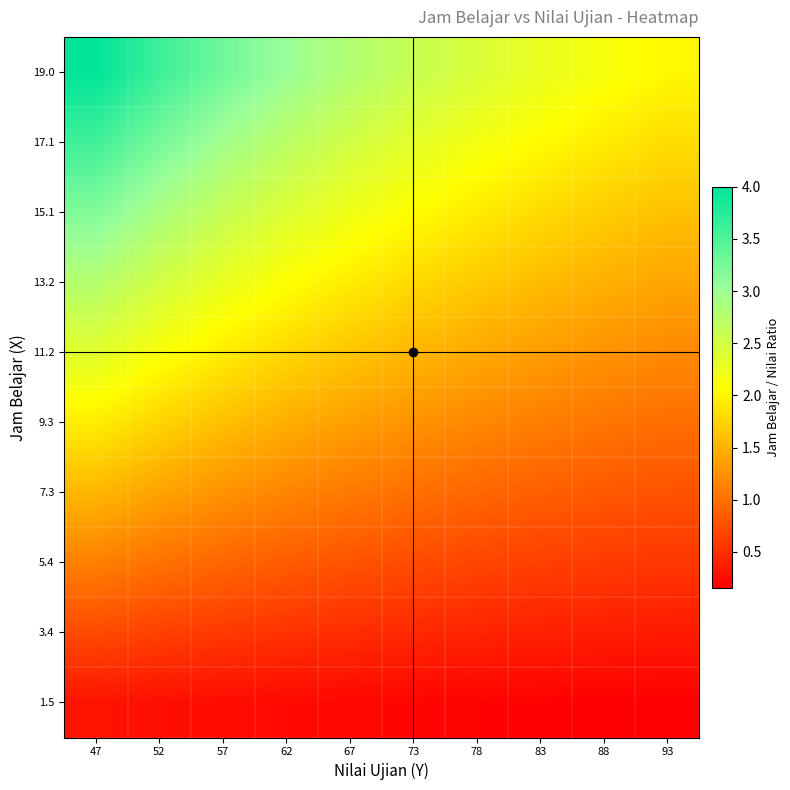

What is the smallest value displayed?

0.2